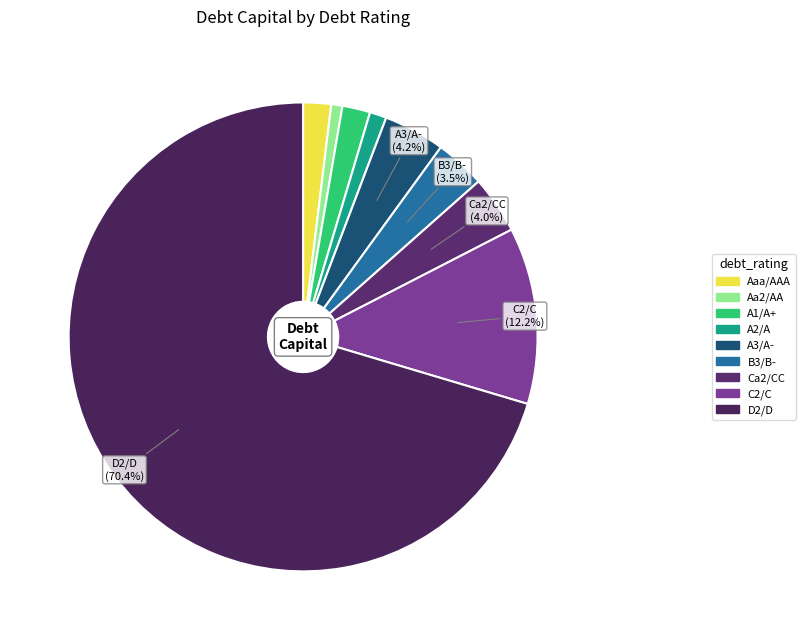

Is Ca2/CC the majority of the pie?

No